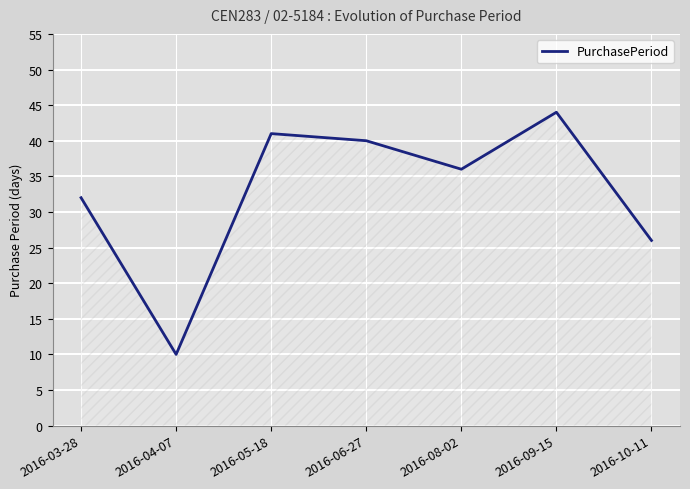

What is the ratio of the value at 2016-08-02 to the value at 2016-06-27?

0.9